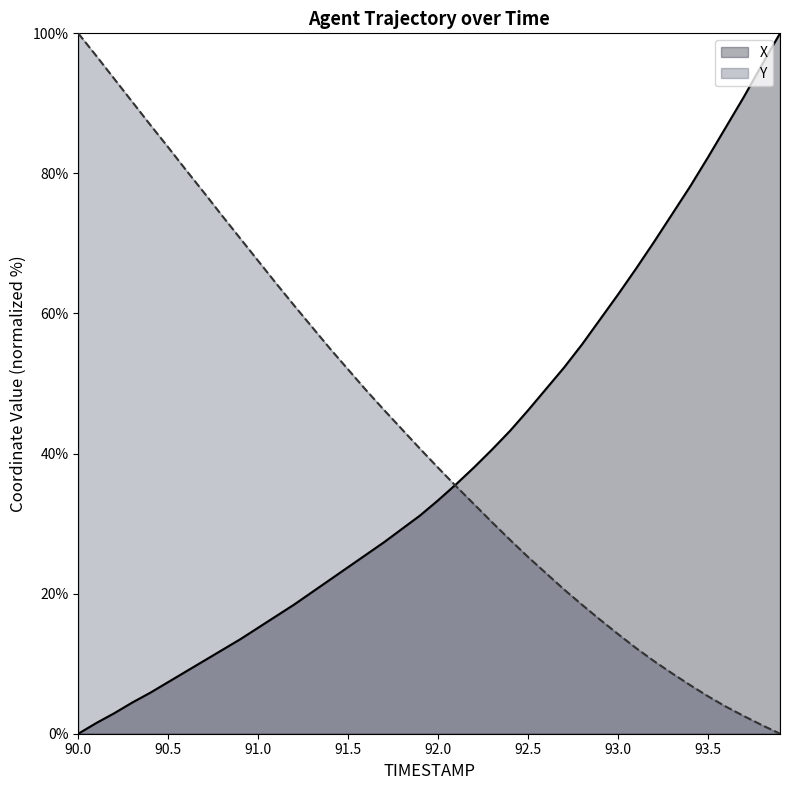

Reading left to right, transcribe all the data shown in this chart.

X: 90.0=0.0	90.1=1.5	90.2=2.9	90.3=4.5	90.4=5.9	90.5=7.4	90.6=8.9	90.7=10.4	90.8=12.0	90.9=13.5	91.0=15.1	91.1=16.8	91.2=18.4	91.3=20.2	91.4=22.0	91.5=23.8	91.6=25.6	91.7=27.4	91.8=29.3	91.9=31.2	92.0=33.3	92.1=35.6	92.2=38.0	92.3=40.6	92.4=43.3	92.5=46.2	92.6=49.2	92.7=52.3	92.8=55.6	92.9=59.2	93.0=62.7	93.1=66.4	93.2=70.2	93.3=74.2	93.4=78.1	93.5=82.3	93.6=86.6	93.7=91.0	93.8=95.5	93.9=100.0
Y: 90.0=100.0	90.1=96.8	90.2=93.5	90.3=90.2	90.4=86.9	90.5=83.7	90.6=80.4	90.7=77.2	90.8=73.9	90.9=70.7	91.0=67.5	91.1=64.3	91.2=61.1	91.3=58.0	91.4=55.0	91.5=52.0	91.6=49.0	91.7=46.2	91.8=43.4	91.9=40.7	92.0=38.0	92.1=35.3	92.2=32.8	92.3=30.2	92.4=27.7	92.5=25.2	92.6=22.9	92.7=20.6	92.8=18.4	92.9=16.3	93.0=14.2	93.1=12.2	93.2=10.4	93.3=8.6	93.4=6.9	93.5=5.3	93.6=3.9	93.7=2.5	93.8=1.2	93.9=0.0